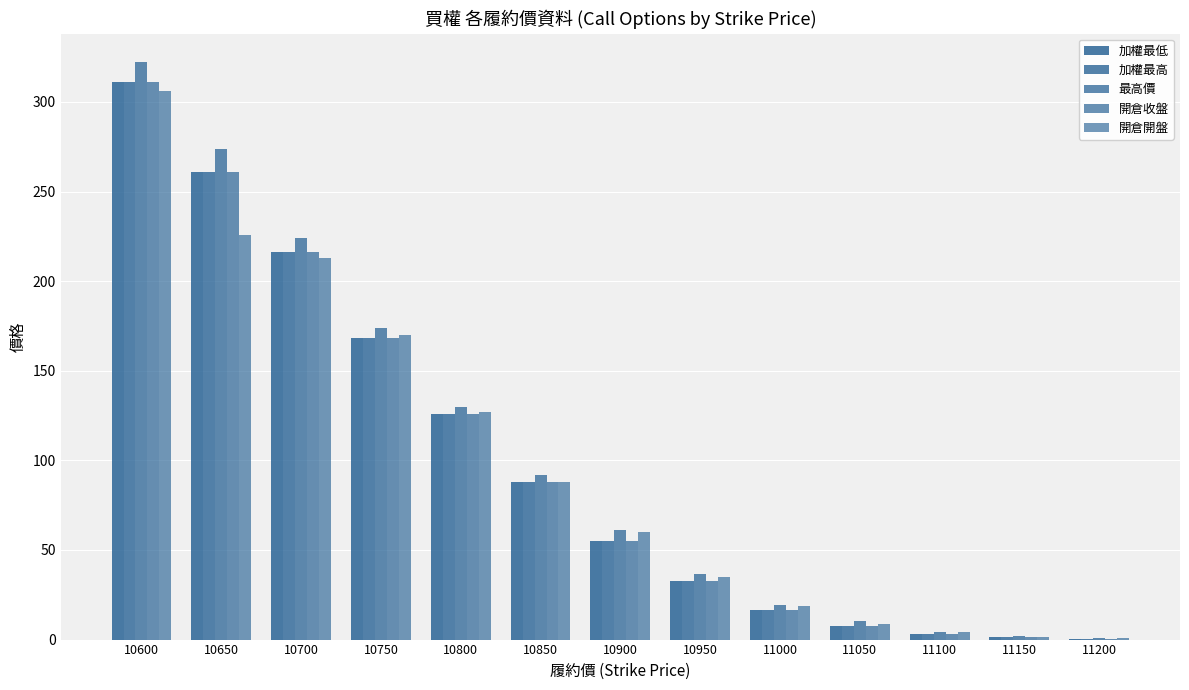

How many groups of bars are there?

13